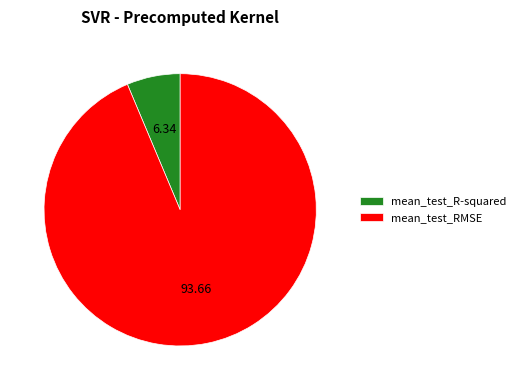

How many slices are in this pie chart?

2